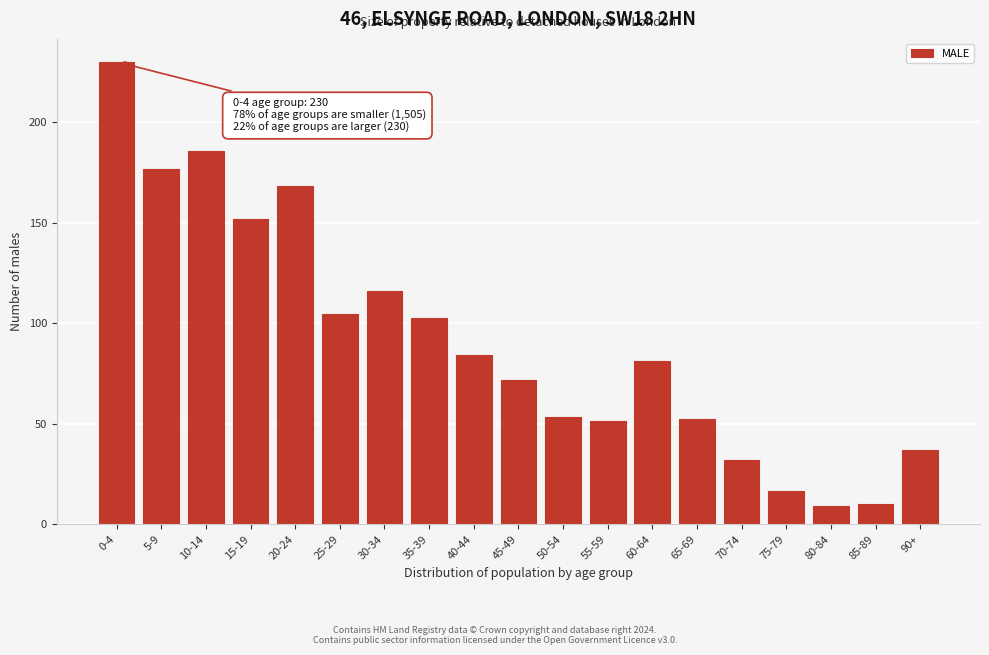

Reading right to left, list all the values displayed in this chart.

90+=37.0	85-89=10.3	80-84=9.2	75-79=16.4	70-74=31.8	65-69=52.4	60-64=81.2	55-59=51.4	50-54=53.4	45-49=71.9	40-44=84.2	35-39=102.7	30-34=116.1	25-29=104.8	20-24=168.5	15-19=152.0	10-14=185.9	5-9=176.7	0-4=230.1